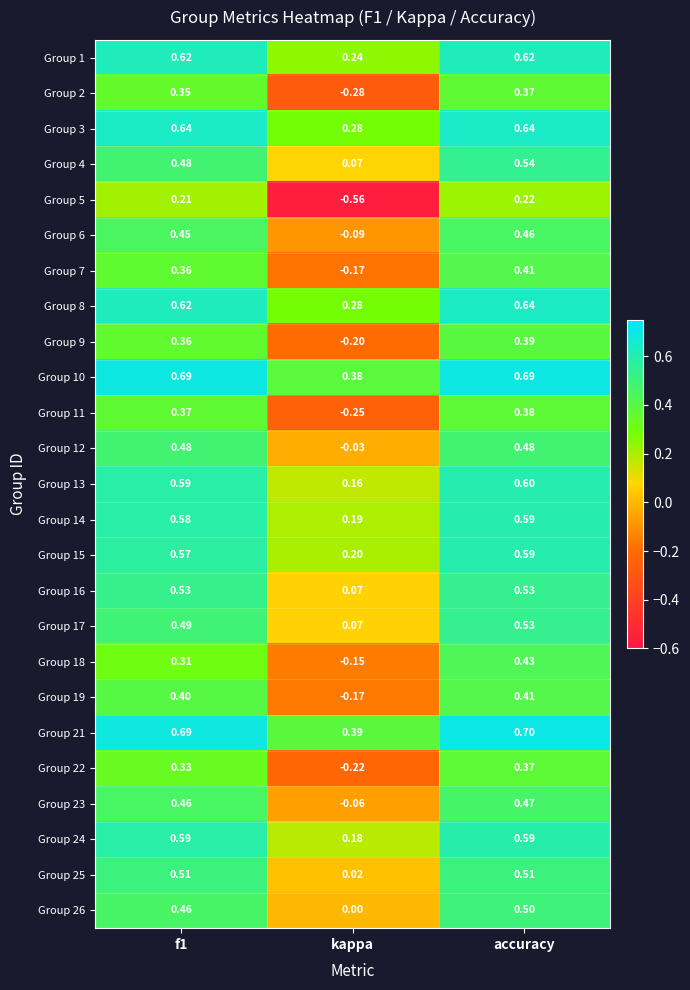

Where is Group 19 nearest to the value 0?

kappa